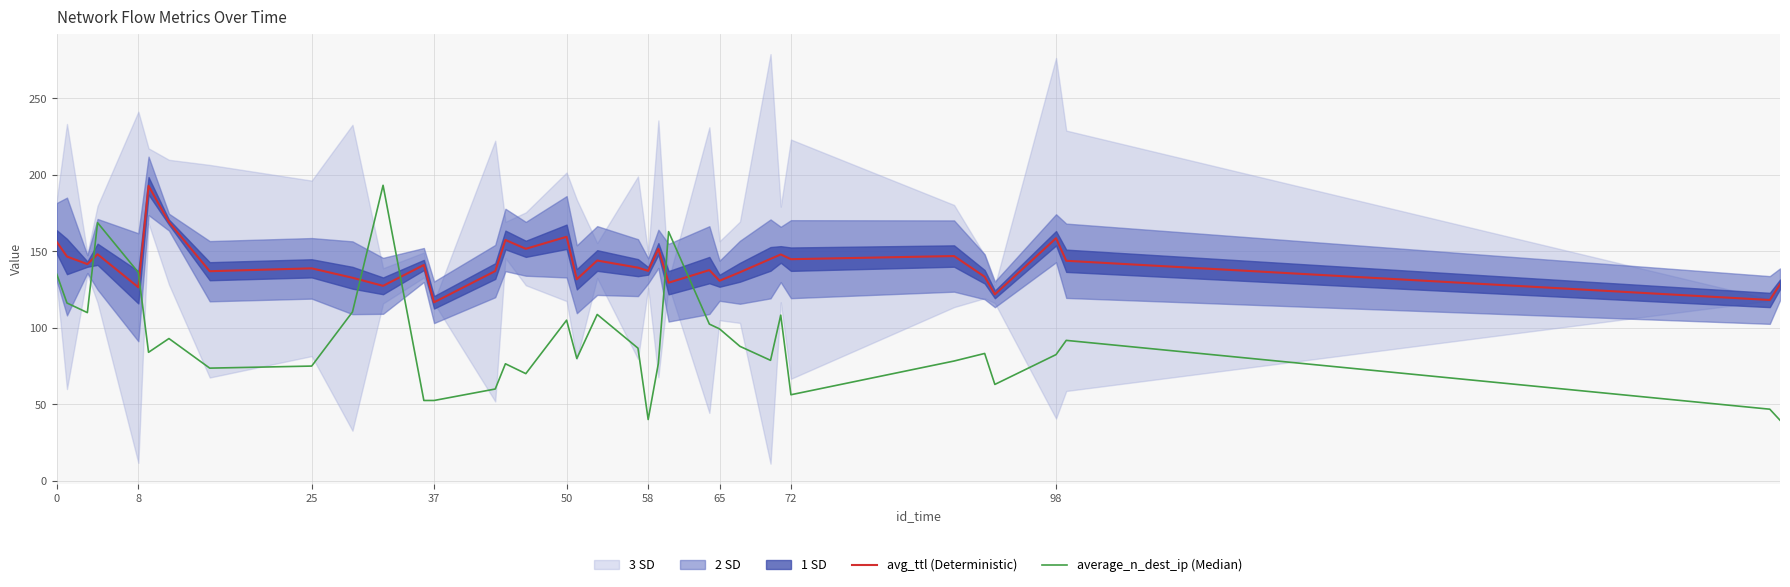

Is this an area chart (filled region under the line)?

No